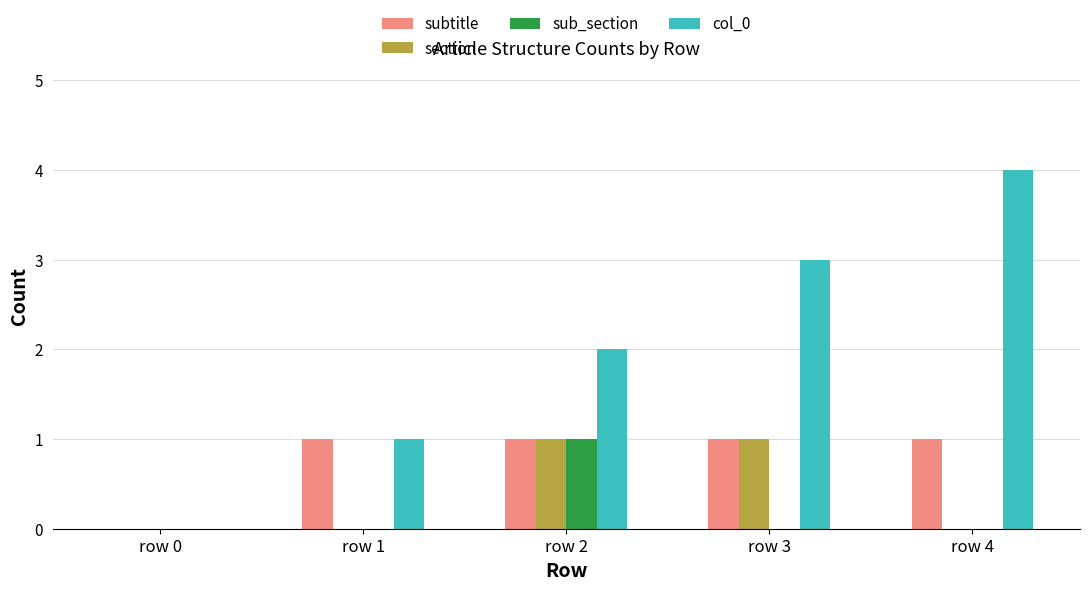

What is the maximum value for section?

1